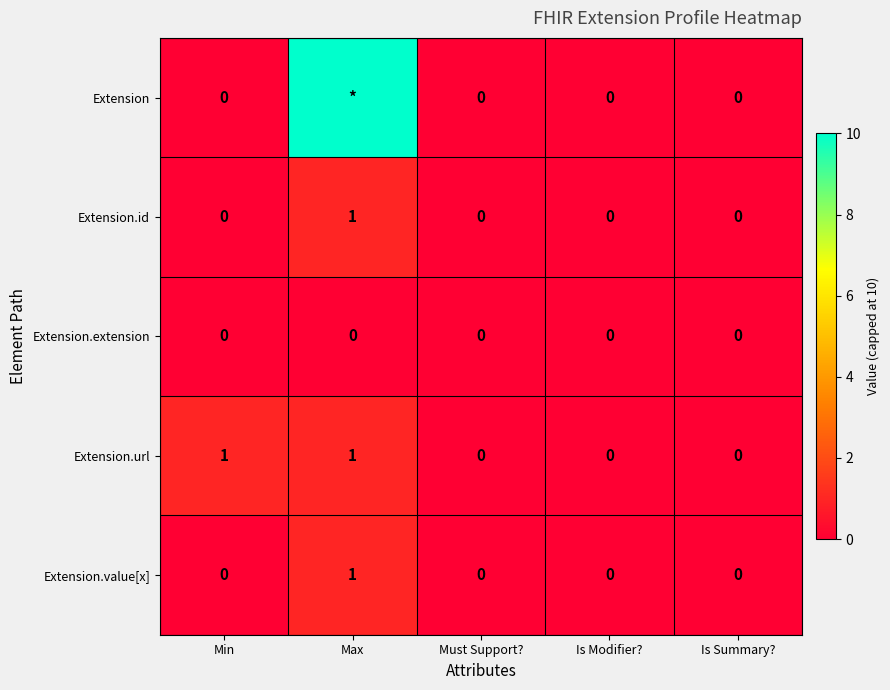

How many data points in Extension.id are above 0?

1